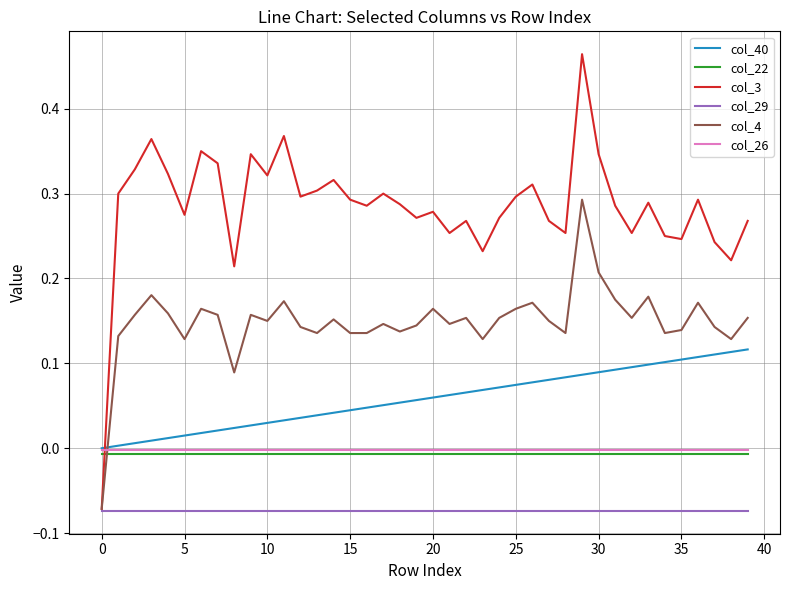

Which series has the largest total across all categories?

col_3